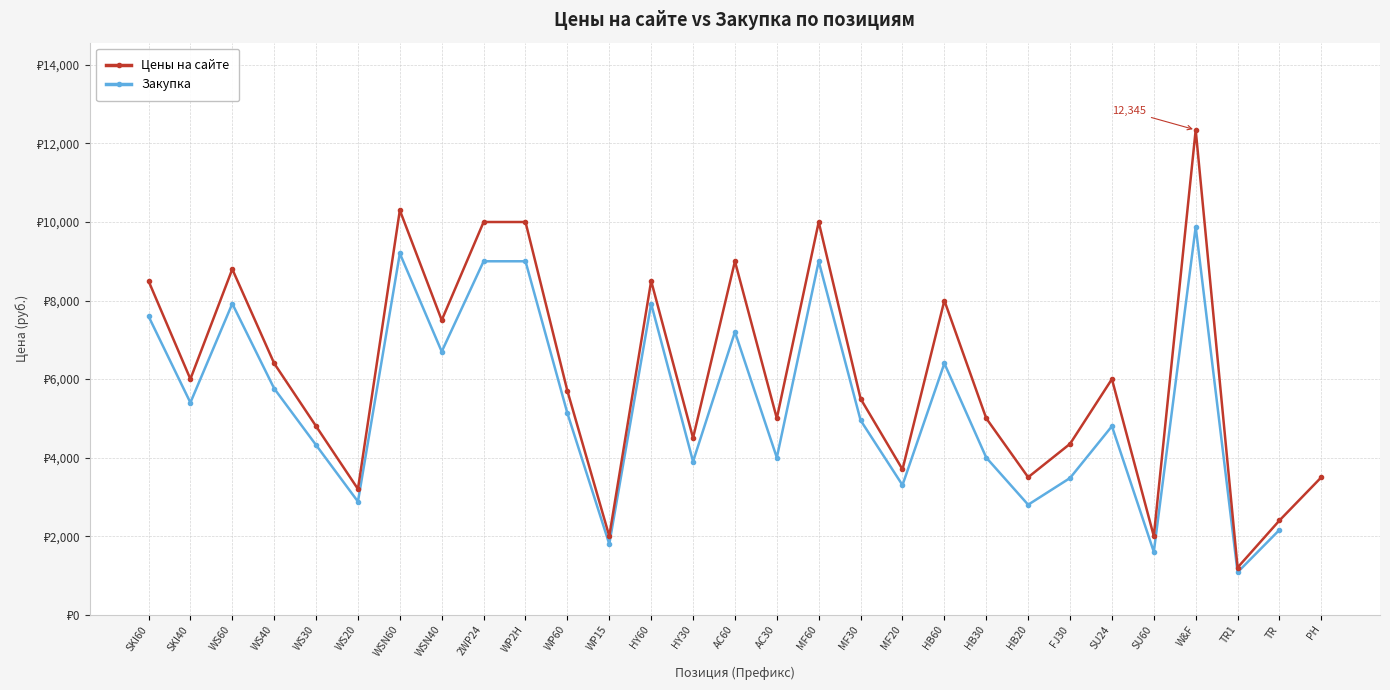

What is the value of the 11th point from the left?

5700